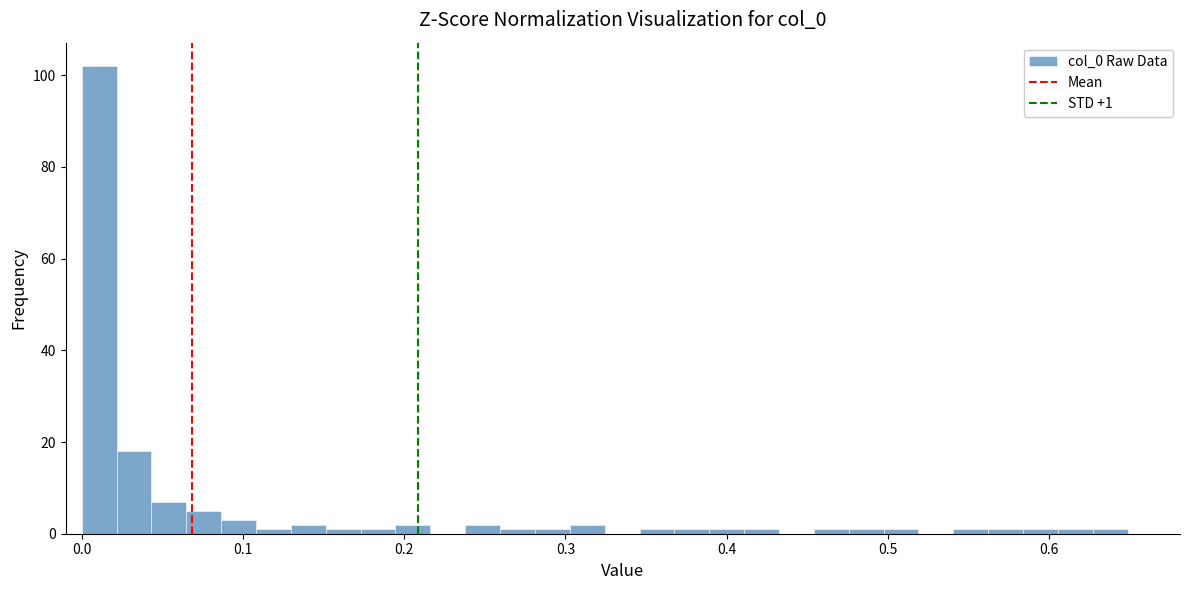

Read against the x-axis, roughly where is the centre of the tallest bar?

0.01